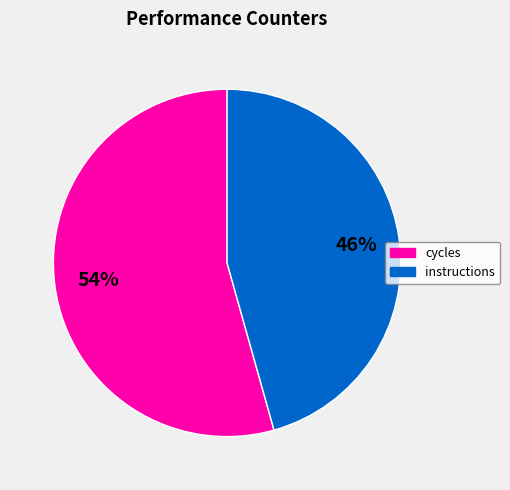

To the nearest percent, what is the average slice percentage?

50%